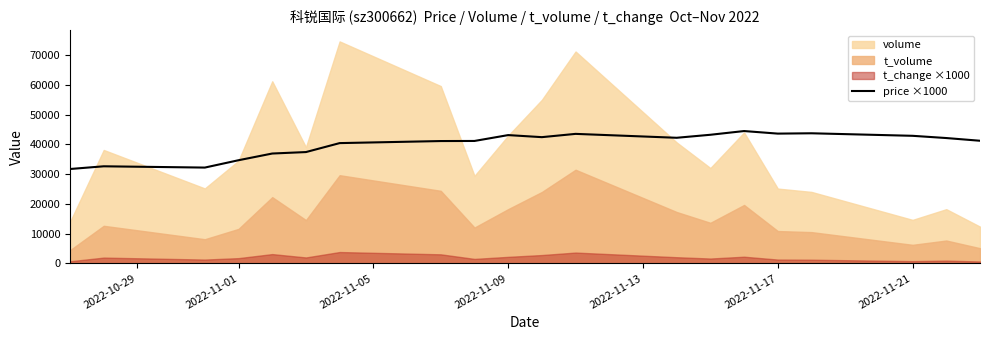

What is the maximum value for price ×1000?

44450